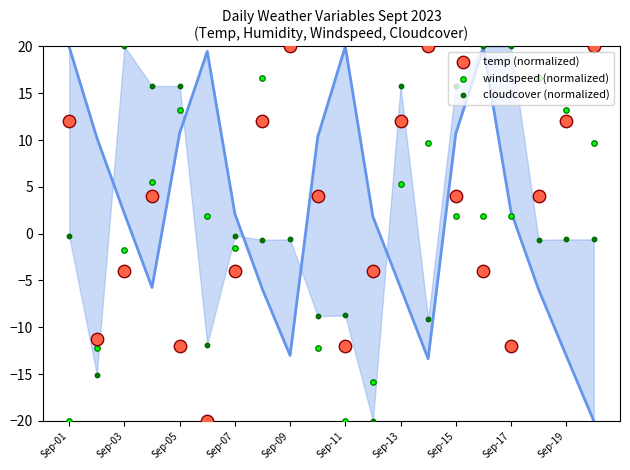

Which series contains the highest Y value?

temp (normalized)